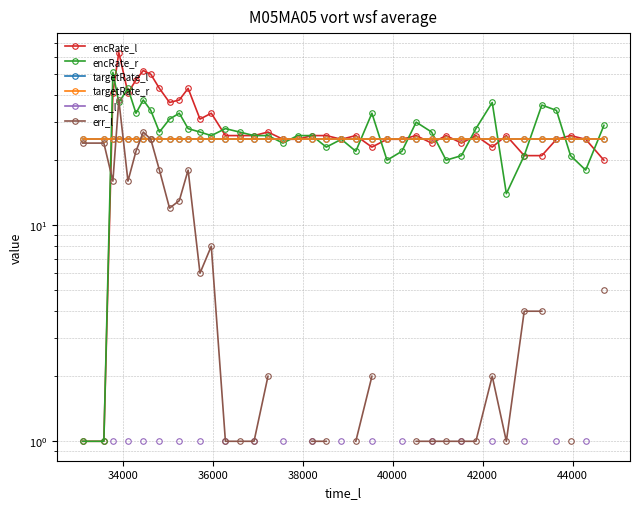

At how many categories does at least one series exceed 33?

13